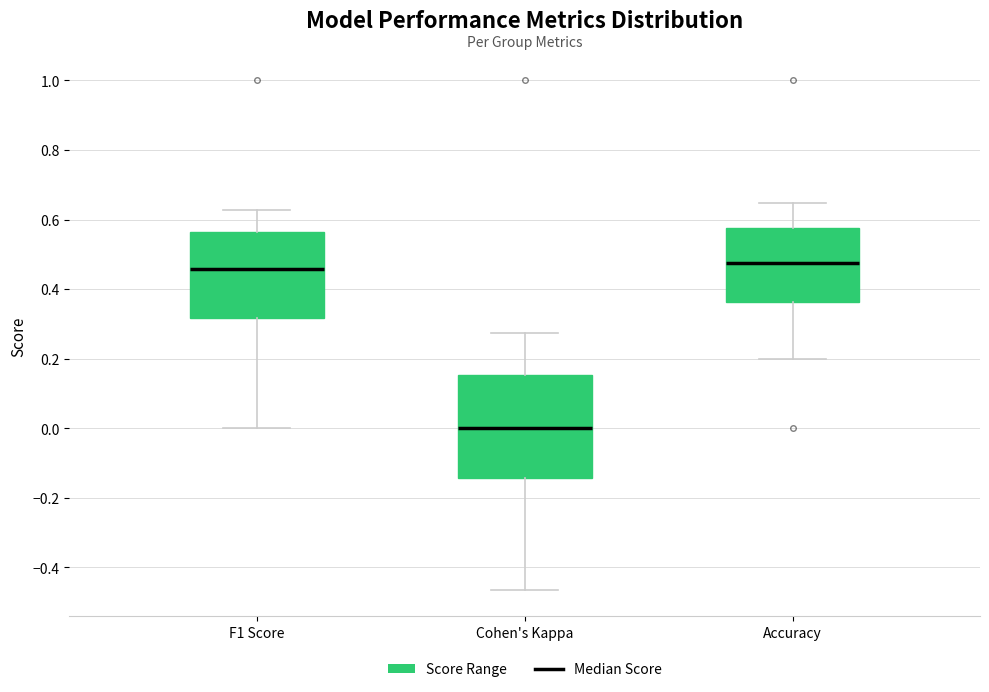

Where does the median line of the box for Cohen's Kappa sit on the y-axis? The values are not printed on the chart, so give them approximately, as read against the axis.

0.00